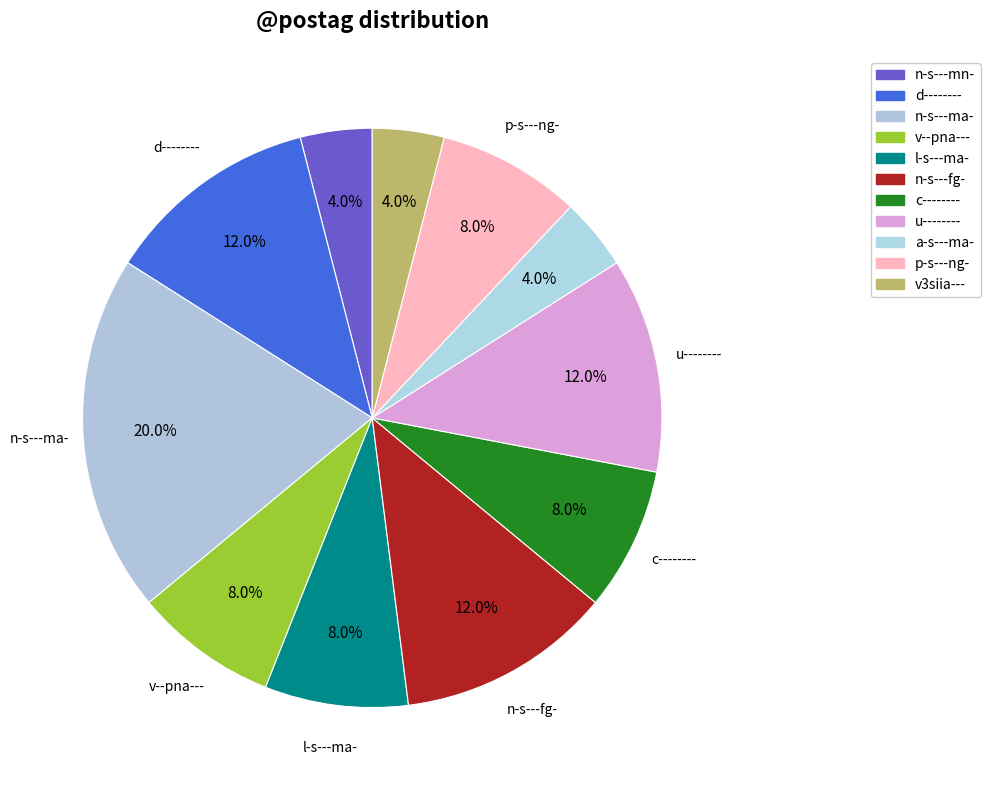

How many segments does this pie chart have?

11